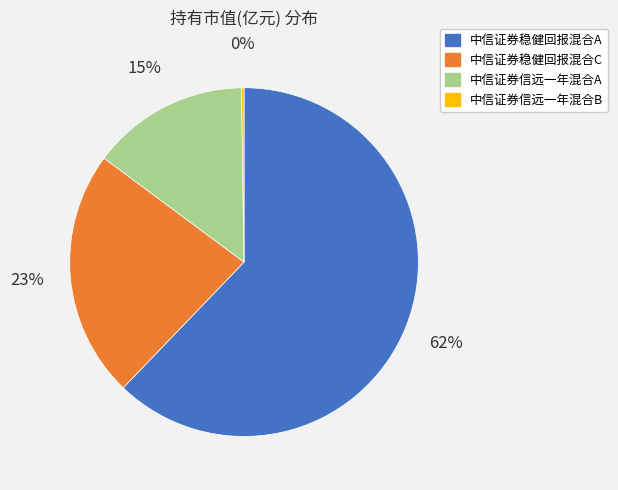

To the nearest percent, what is the difference between the largest and smallest slice percentages?

62%